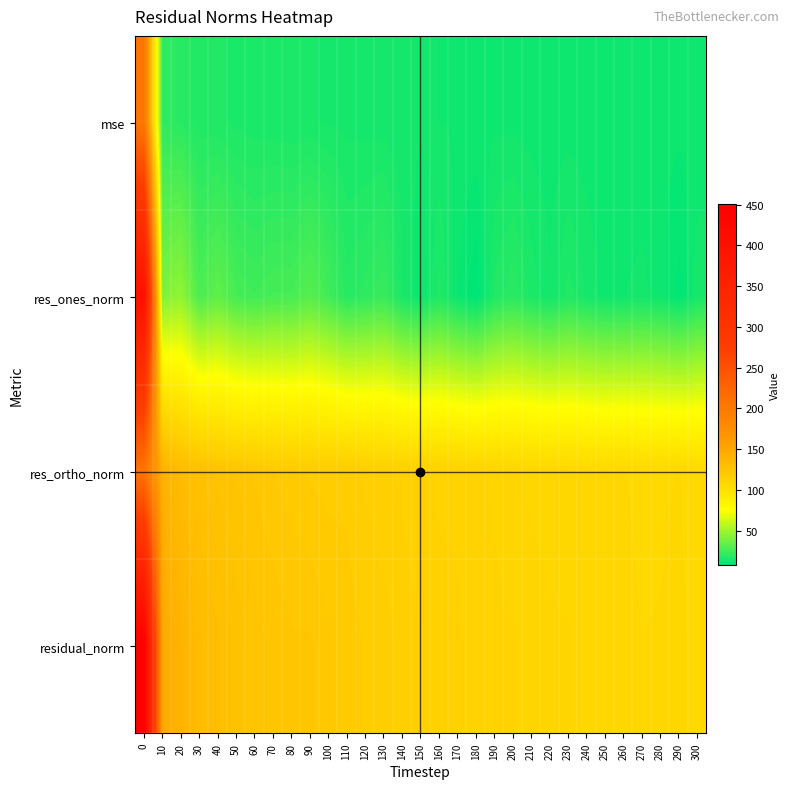

Which has a higher value, 150 or 180?

150